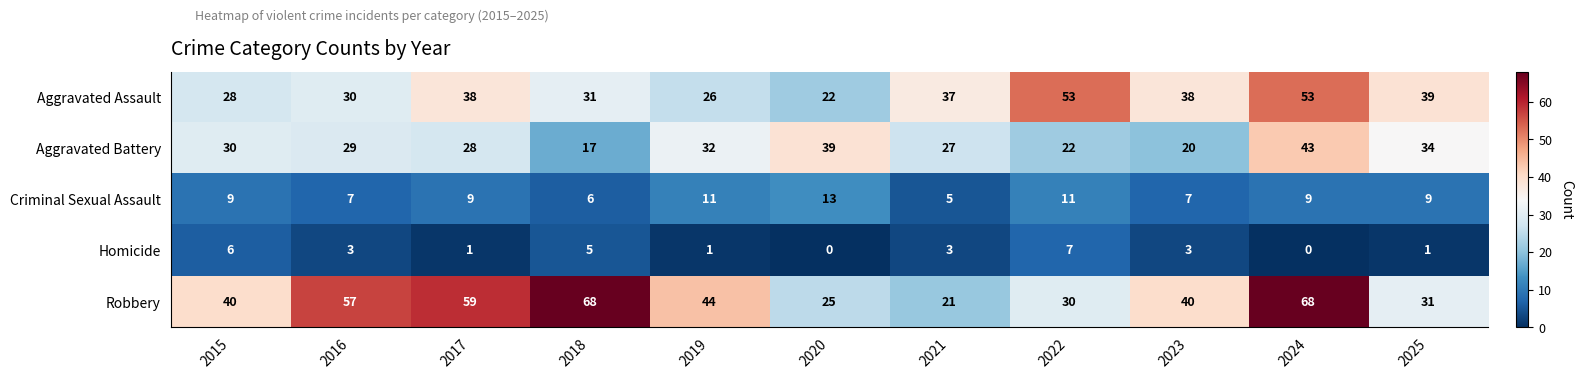

Rank the series at 2016 from lowest to highest value.

Homicide, Criminal Sexual Assault, Aggravated Battery, Aggravated Assault, Robbery